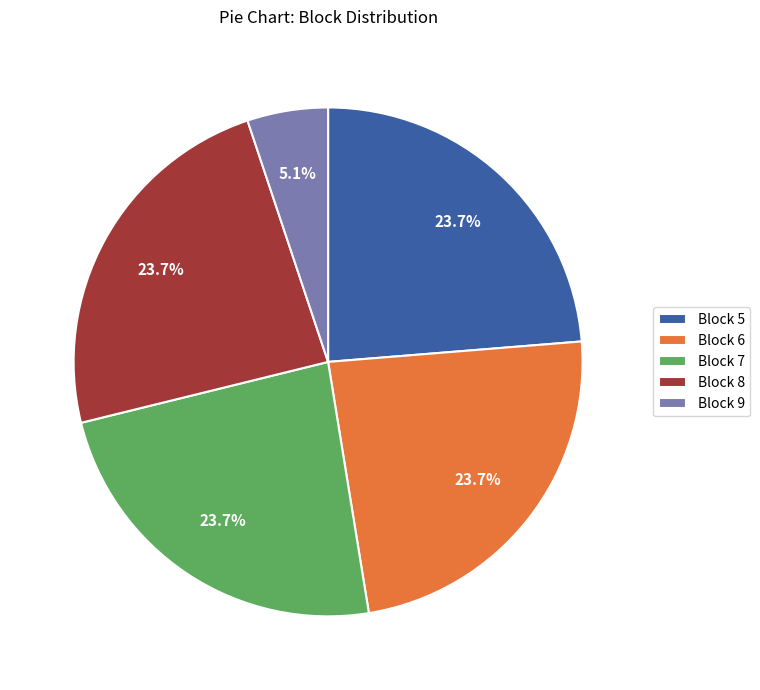

How many slices are in this pie chart?

5